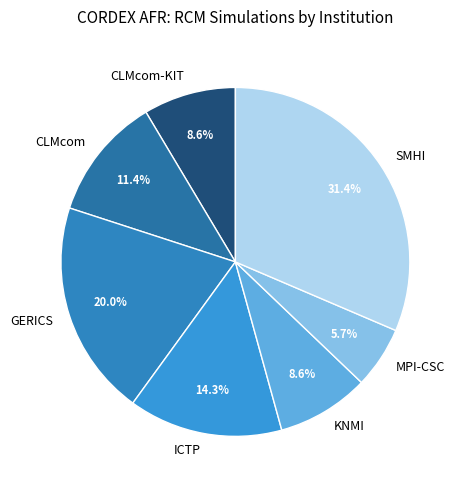

Which slice is the largest?

SMHI